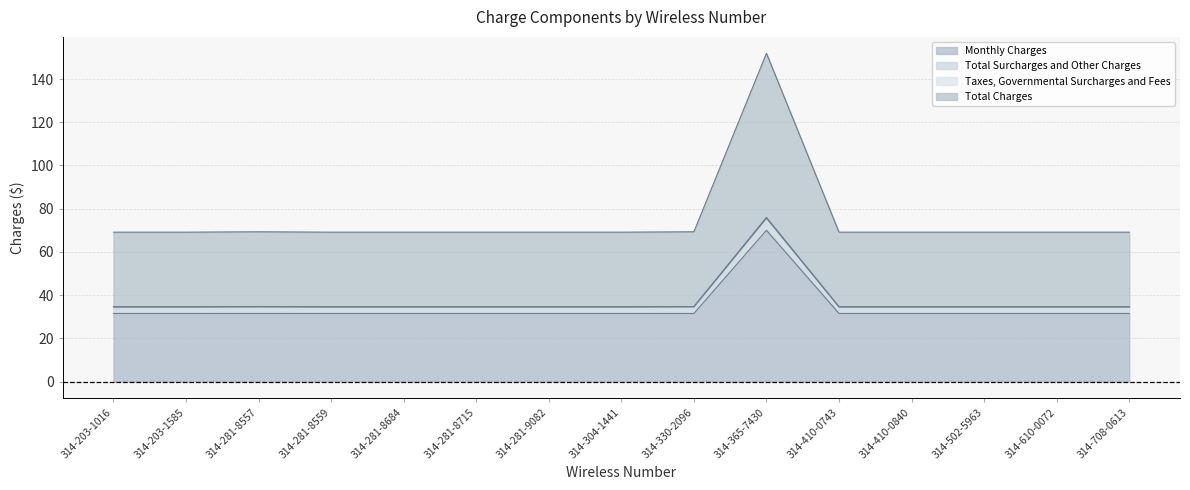

What is the label of the 10th point from the right?

314-281-8715